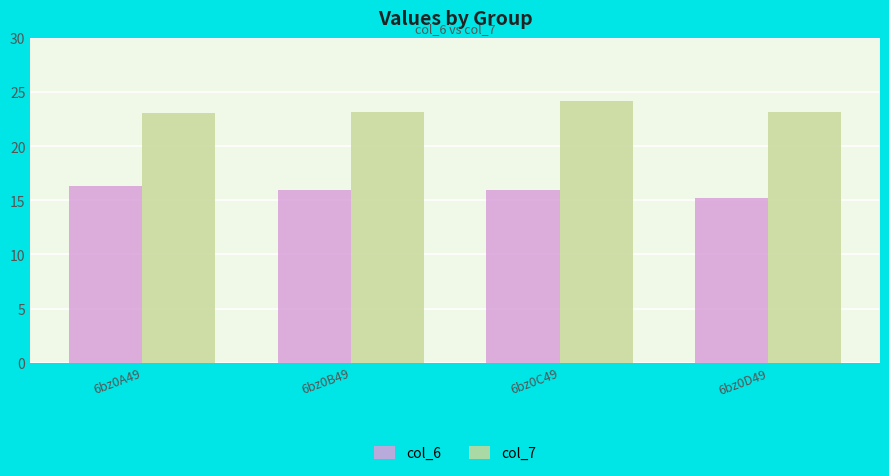

What is the difference between the maximum and minimum values in the col_6 series?

1.1